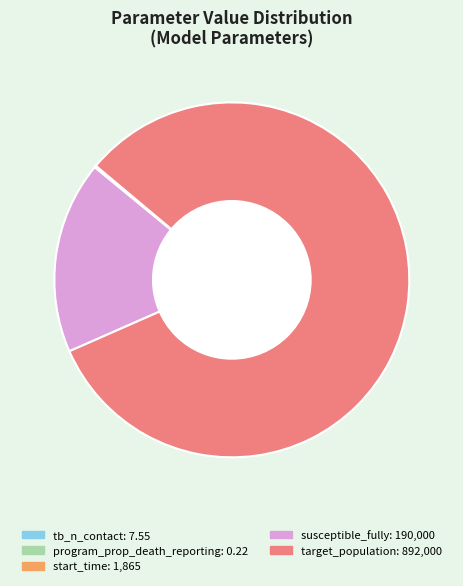

Does target_population represent more than half of the total?

Yes